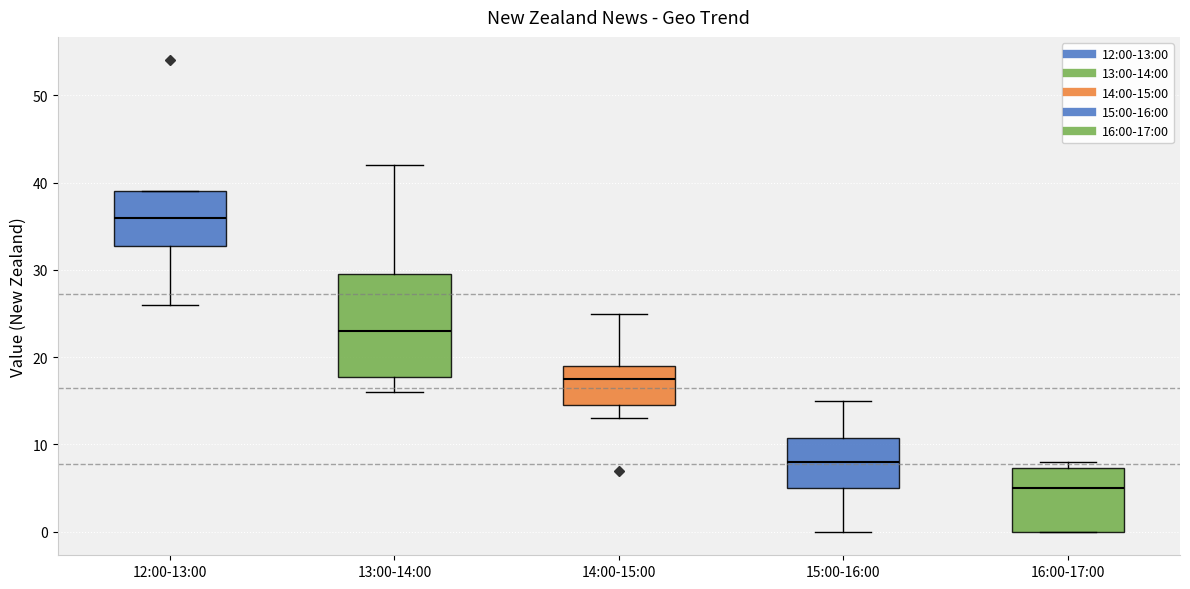

Which box's median line is the highest?

12:00-13:00